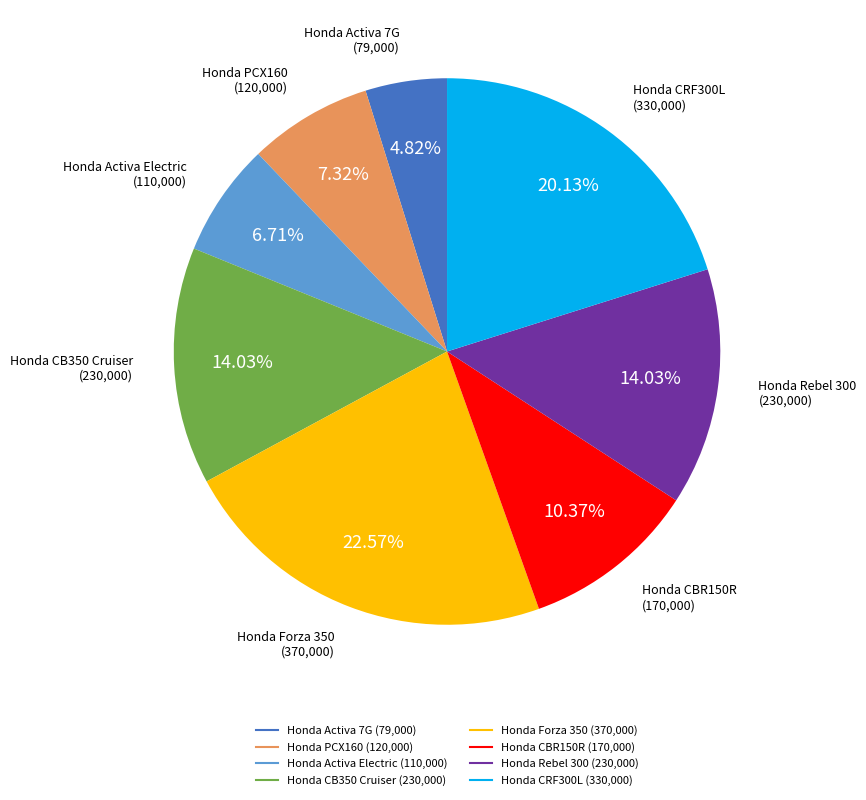

Between Honda CBR150R and Honda Rebel 300, which is larger?

Honda Rebel 300